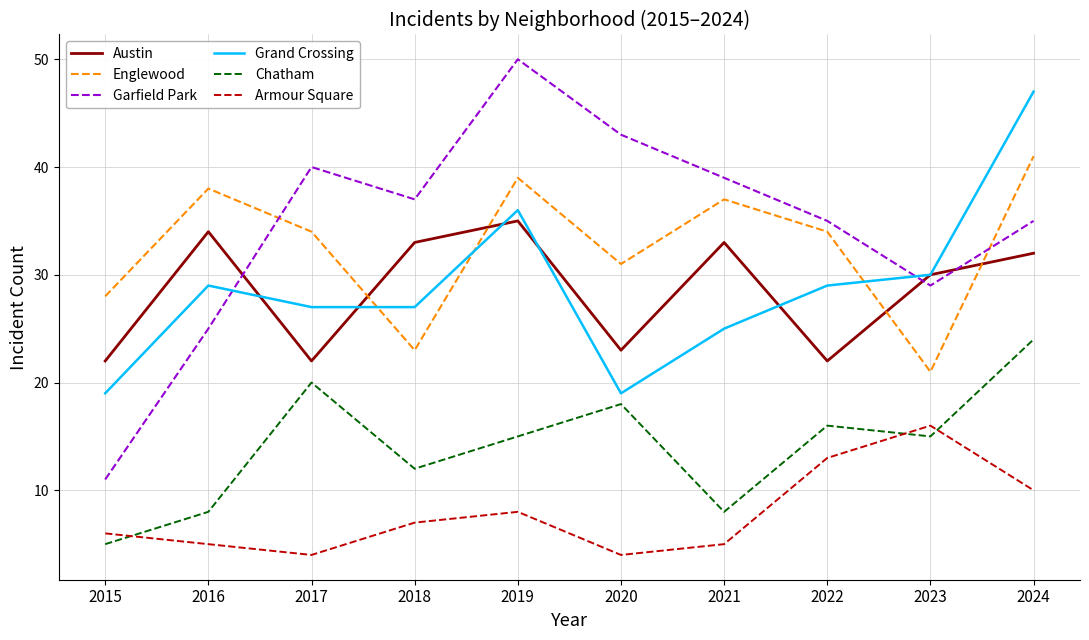

Is it true that Garfield Park equals 11 at 2015?

True